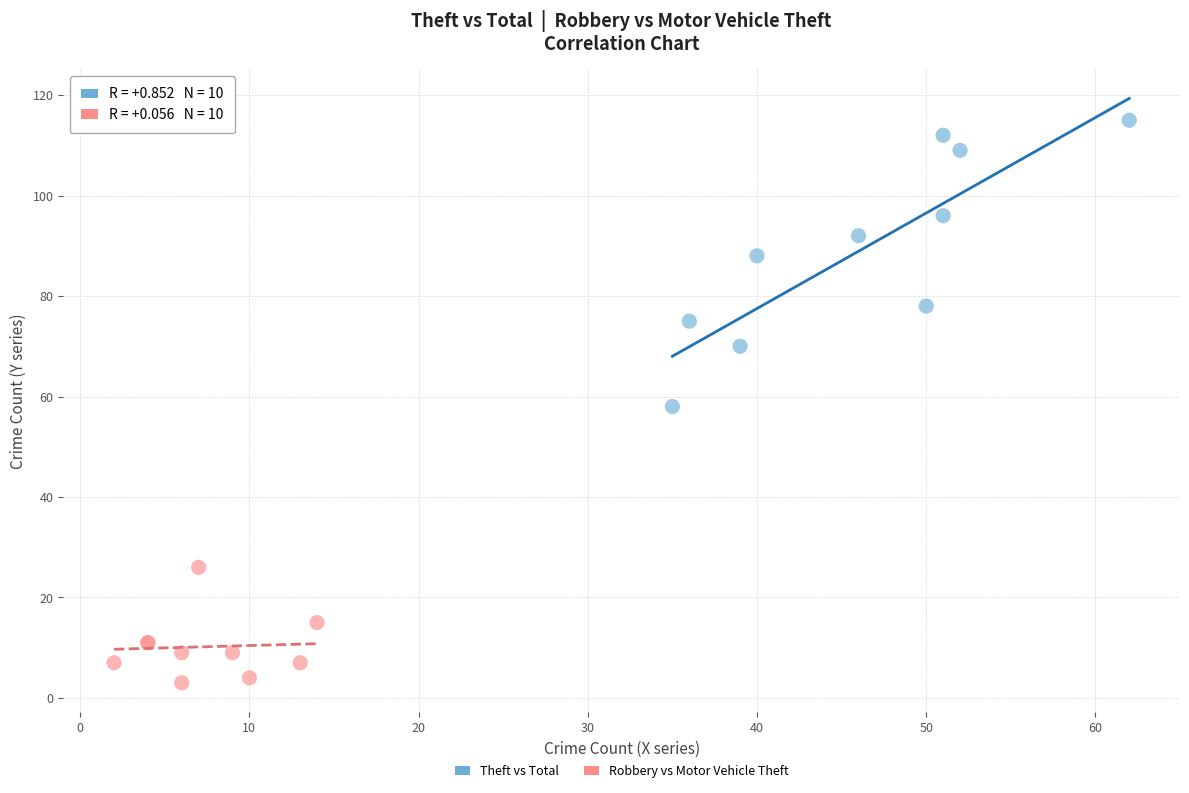

Which series has the largest Y range (max minus min)?

Theft vs Total